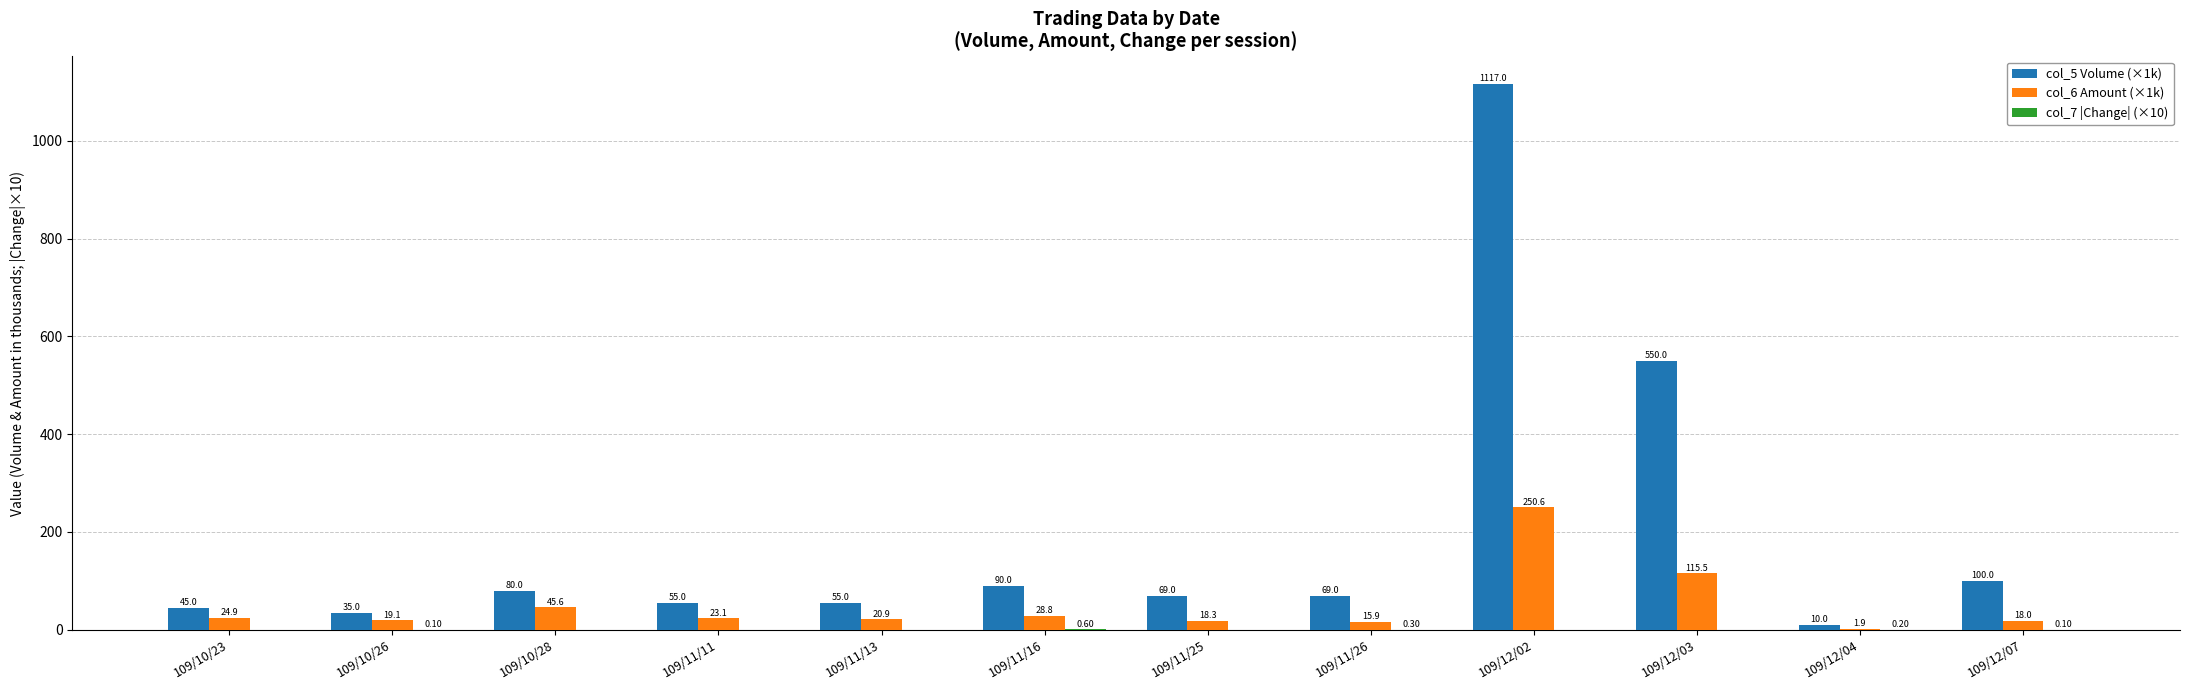

What is the sum of all col_6 Amount (×1k) values?

582.6